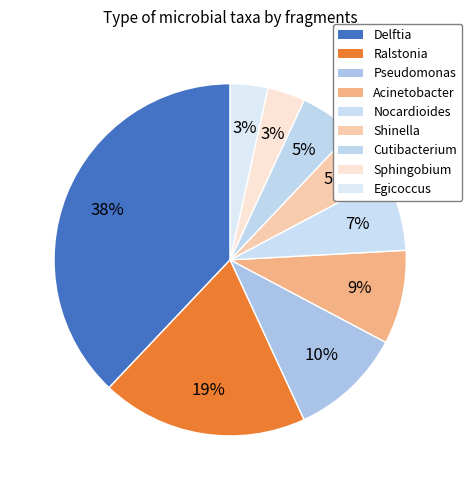

What portion of the pie excludes Sphingobium?

96.6%